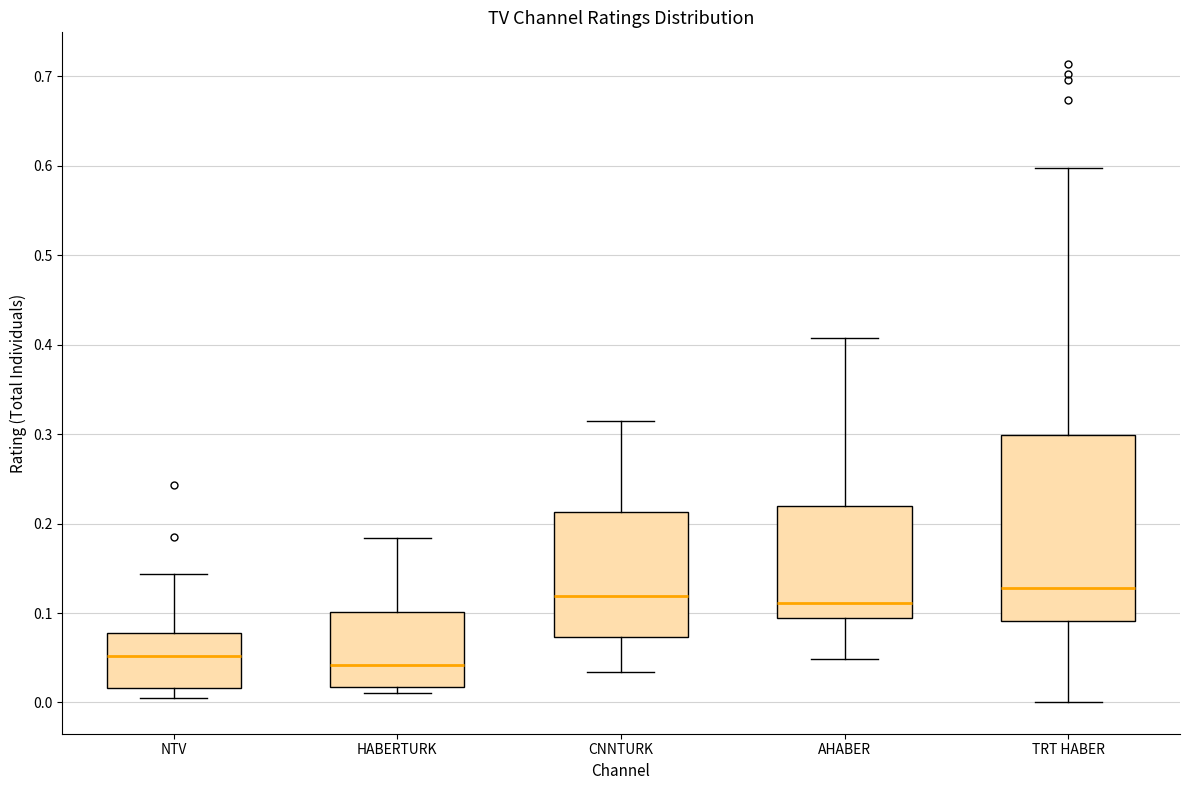

Reading left to right, read every box against the y-axis: the position of its median line, the range the box covers, and the ends of its whiskers. The values are not printed on the chart, so give them approximately, as read against the axis.

NTV: median 0.05, box 0.02 to 0.08, whiskers 0.01 to 0.14
HABERTURK: median 0.04, box 0.02 to 0.10, whiskers 0.01 to 0.18
CNNTURK: median 0.12, box 0.07 to 0.21, whiskers 0.03 to 0.31
AHABER: median 0.11, box 0.09 to 0.22, whiskers 0.05 to 0.41
TRT HABER: median 0.13, box 0.09 to 0.30, whiskers 0.00 to 0.60